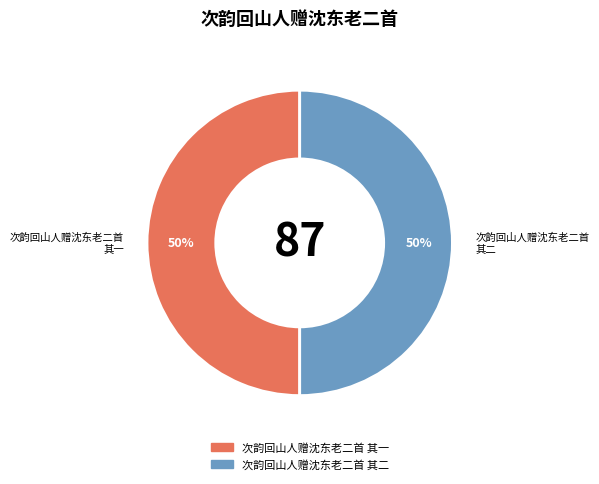

Is the sum of 次韵回山人赠沈东老二首 其二 and 次韵回山人赠沈东老二首 其一 greater than half?

Yes